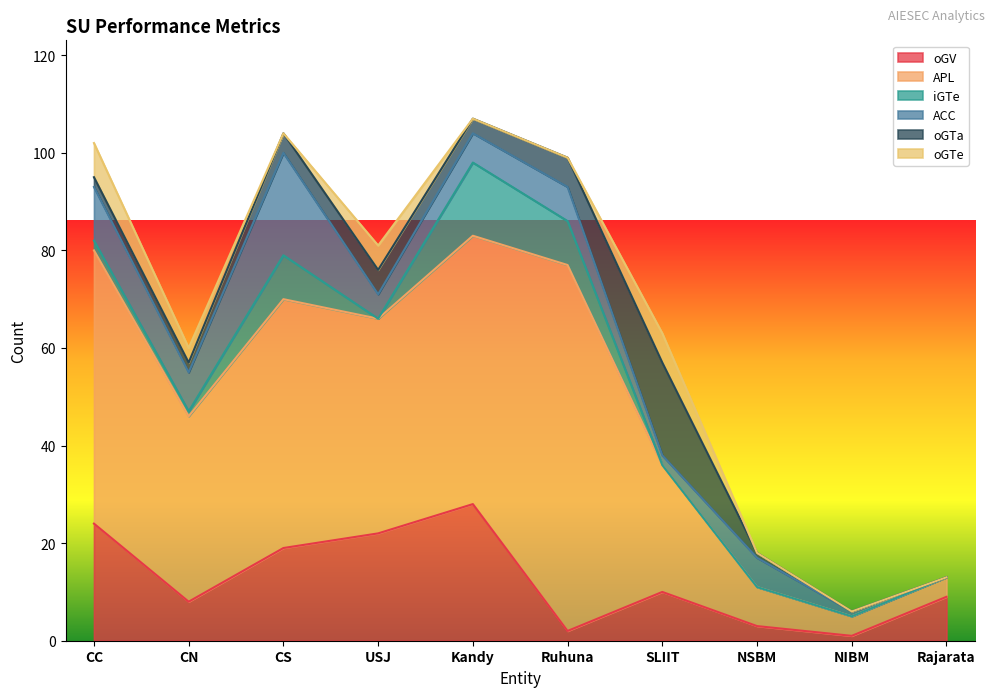

What is the label of the 5th point from the left?

Kandy